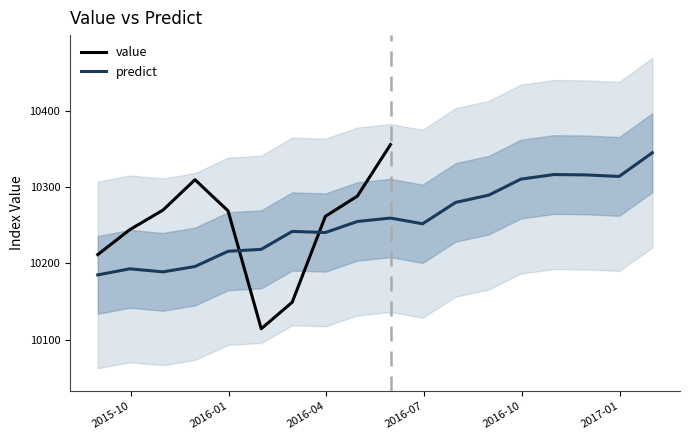

What is the smallest value displayed?

10185.0